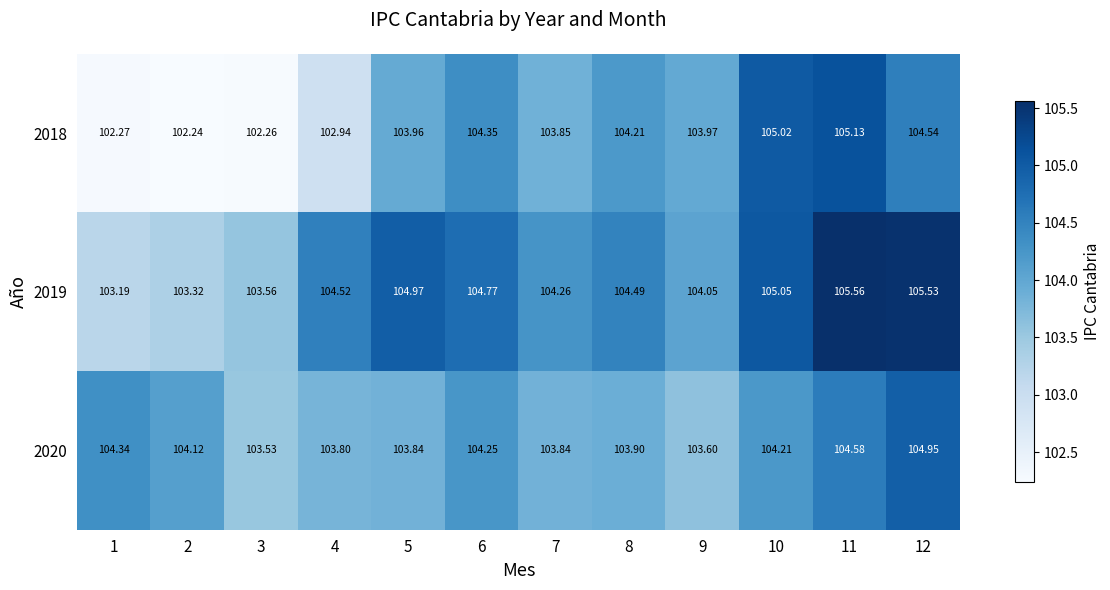

Which series has the largest total across all categories?

2019